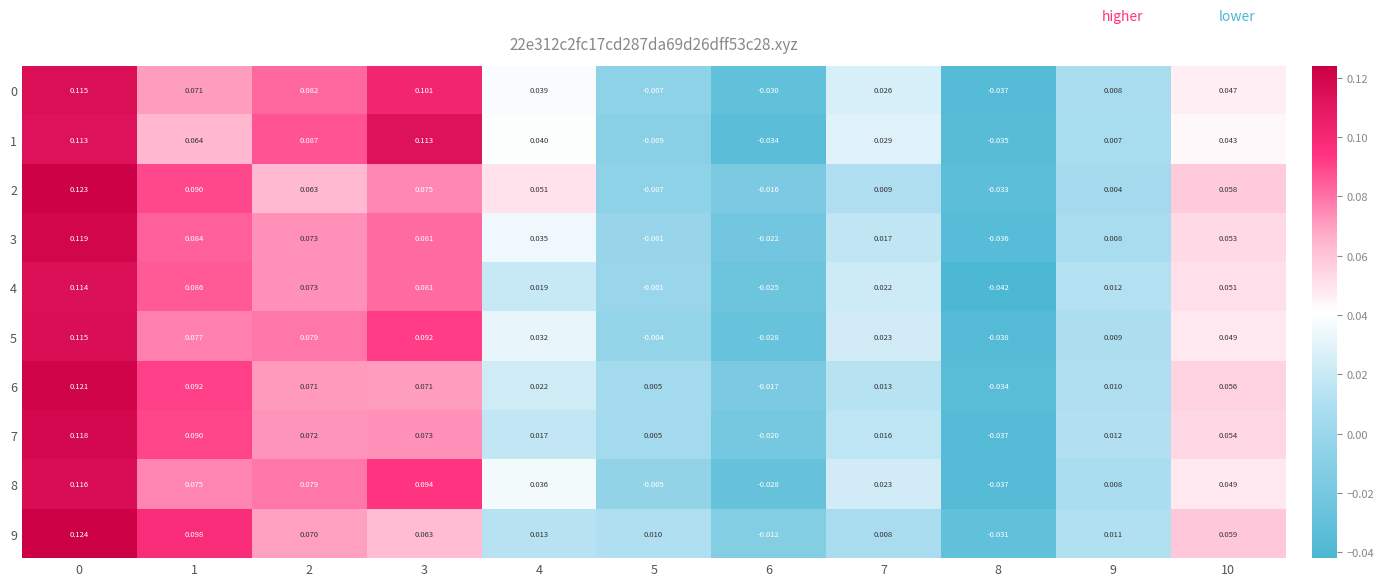

Is the value of 6 at 1 greater than the value of 9 at 4?

Yes